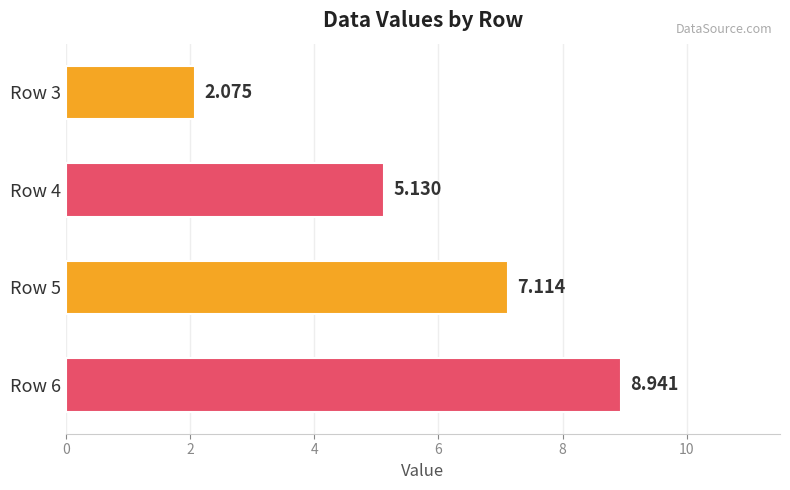

Rank the categories by value from highest to lowest.

Row 6, Row 5, Row 4, Row 3